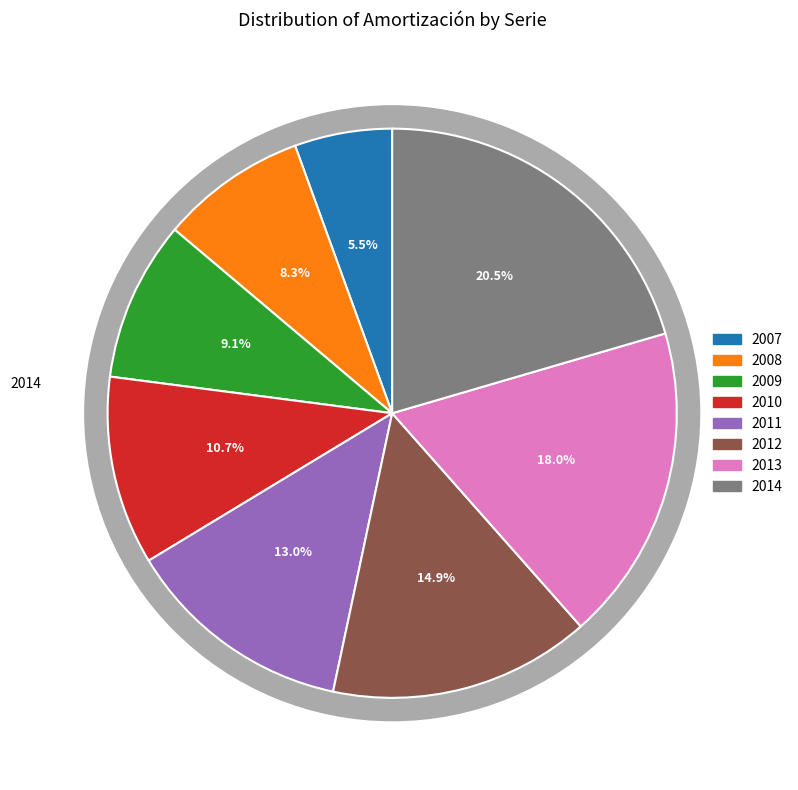

Count the number of slices in the pie.

8